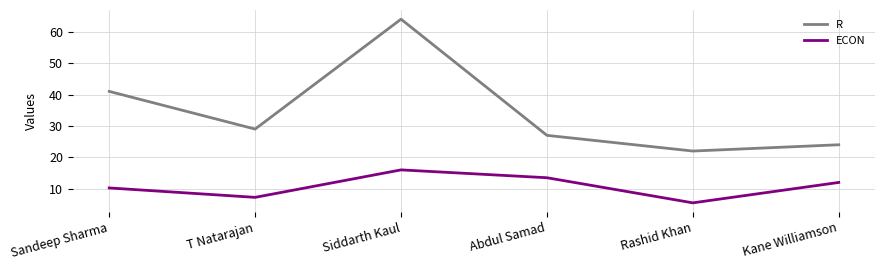

Which category has the highest value across all series?

Siddarth Kaul